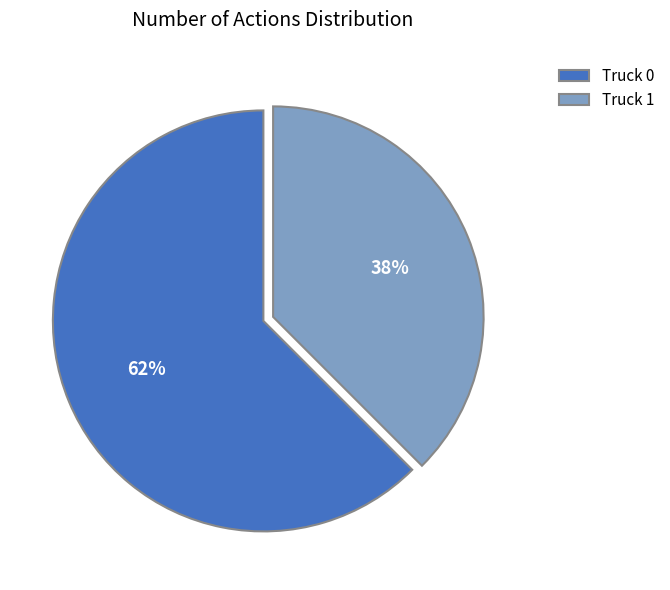

To the nearest percent, what percentage of the pie is Truck 1?

38%